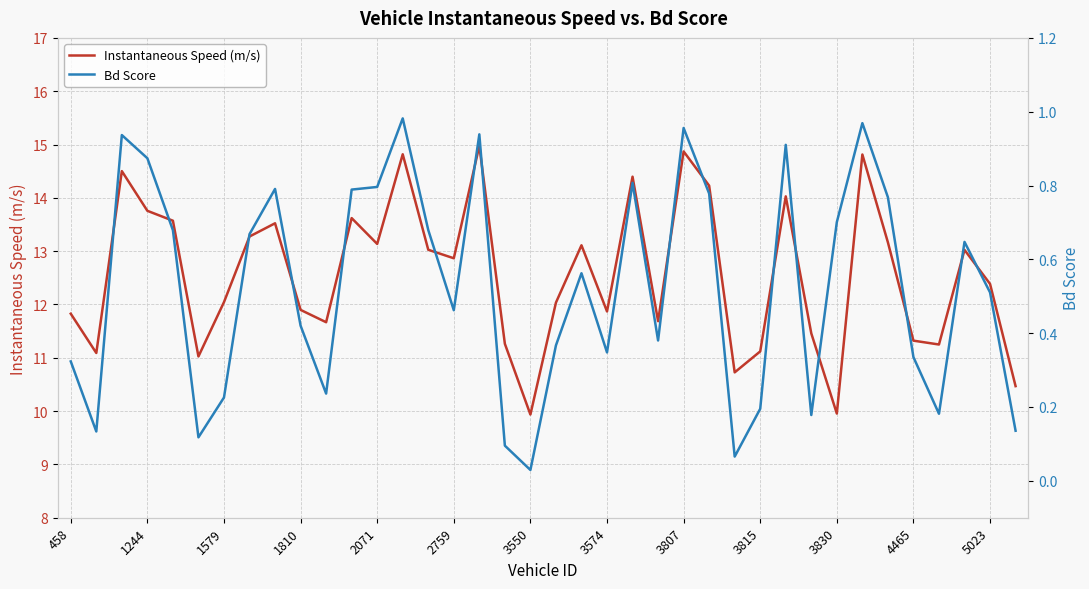

True or false: Bd Score and Instantaneous Speed (m/s) cross at least once.

False